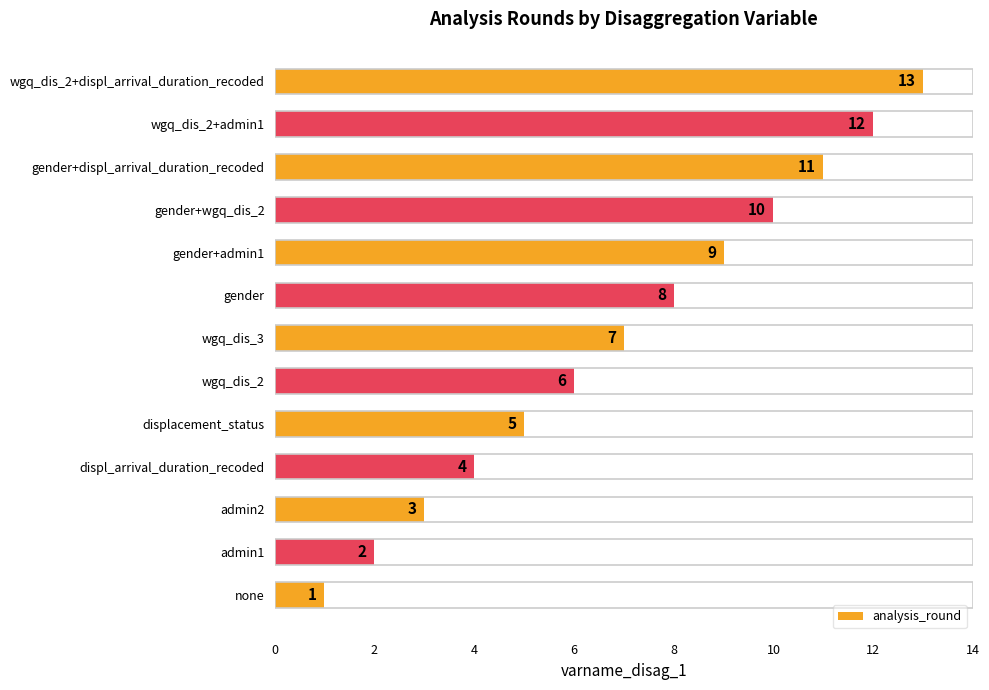

What is the sum of all values?

91